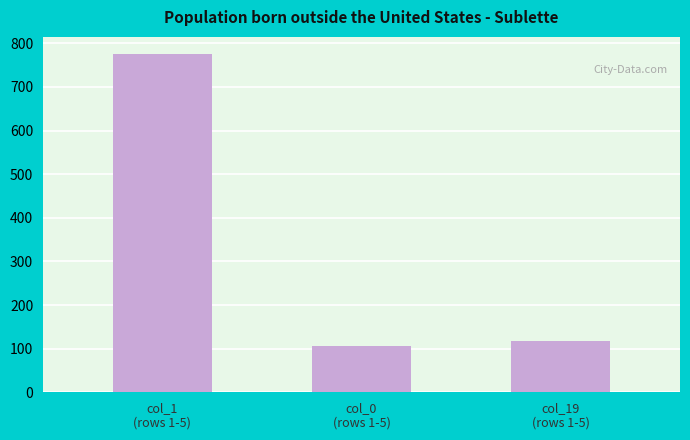

How many values are below 118?

1